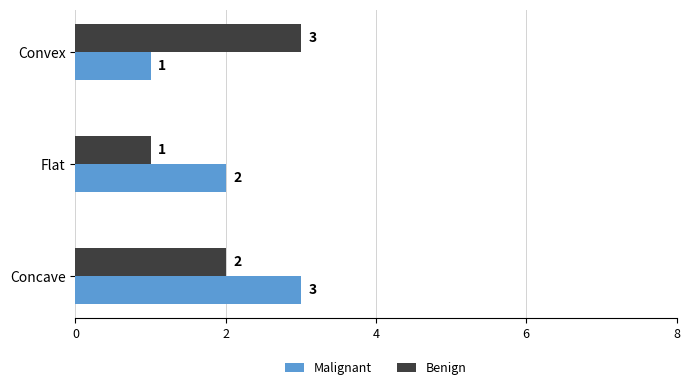

Count the Malignant values in the range 1 to 3.

3